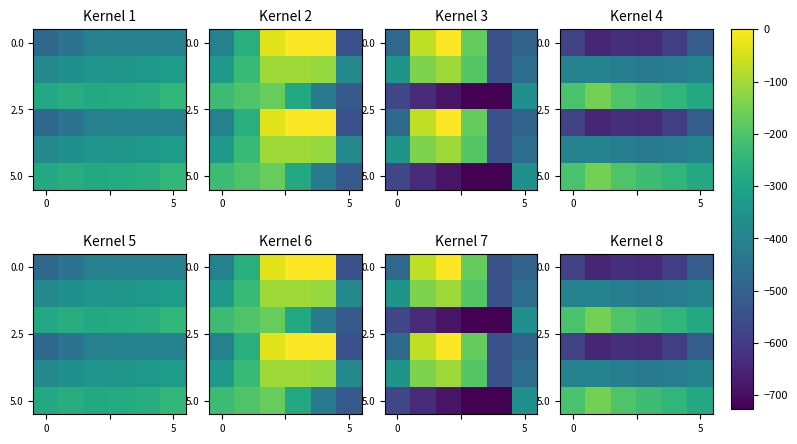

How many data points in 5.0 are above -210?

2